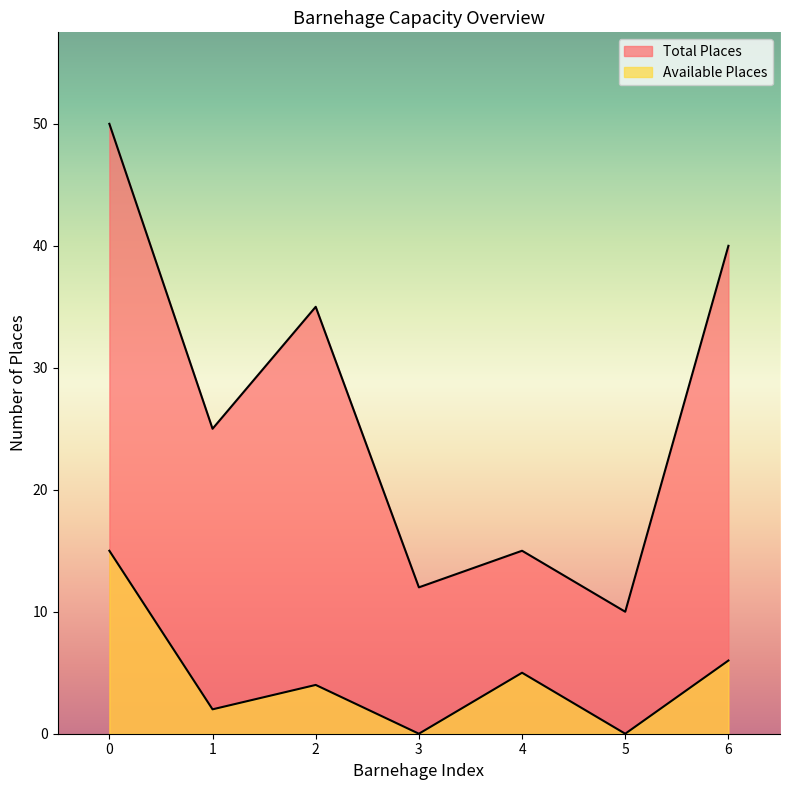

The value of Available Places at 2 is 4. True or false?

True